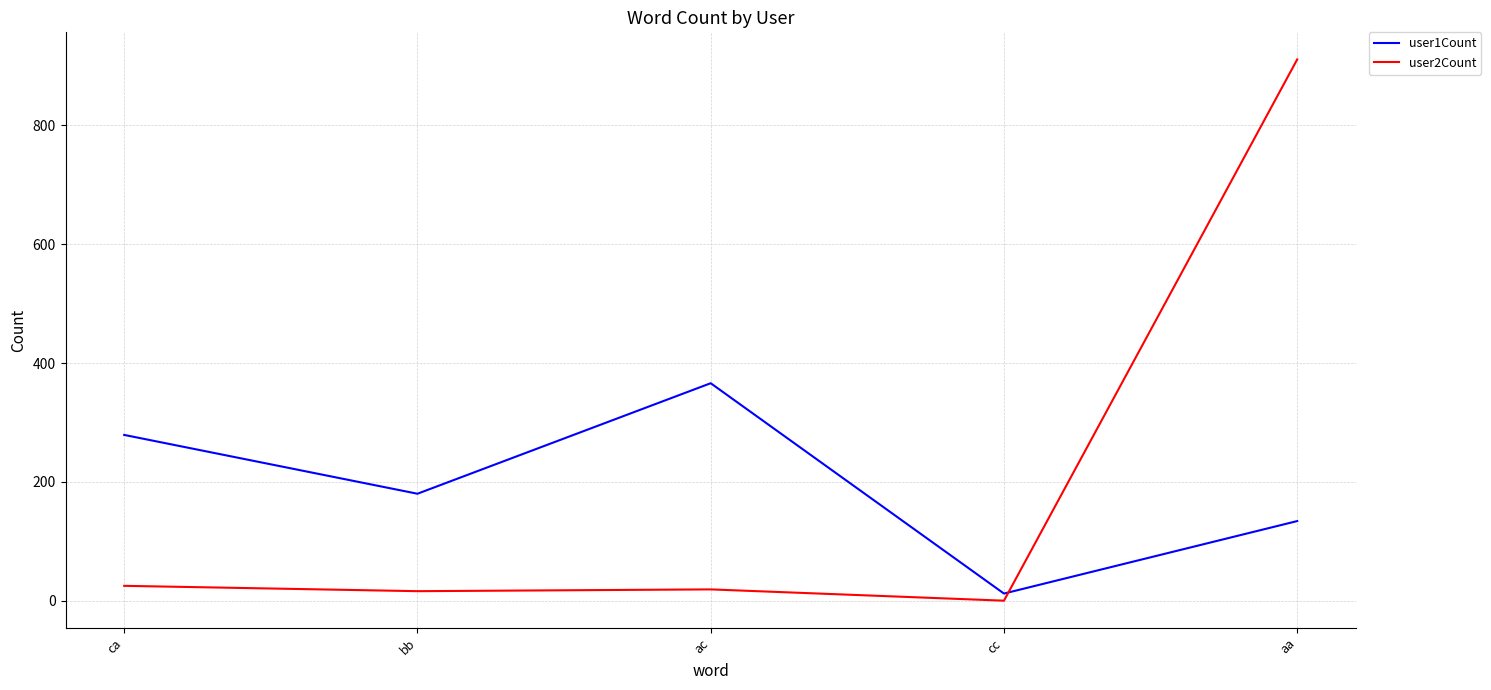

Does the chart have visible grid lines?

Yes